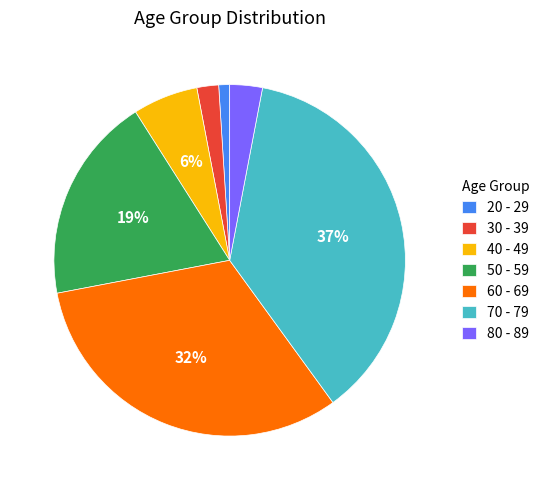

How many segments does this pie chart have?

7